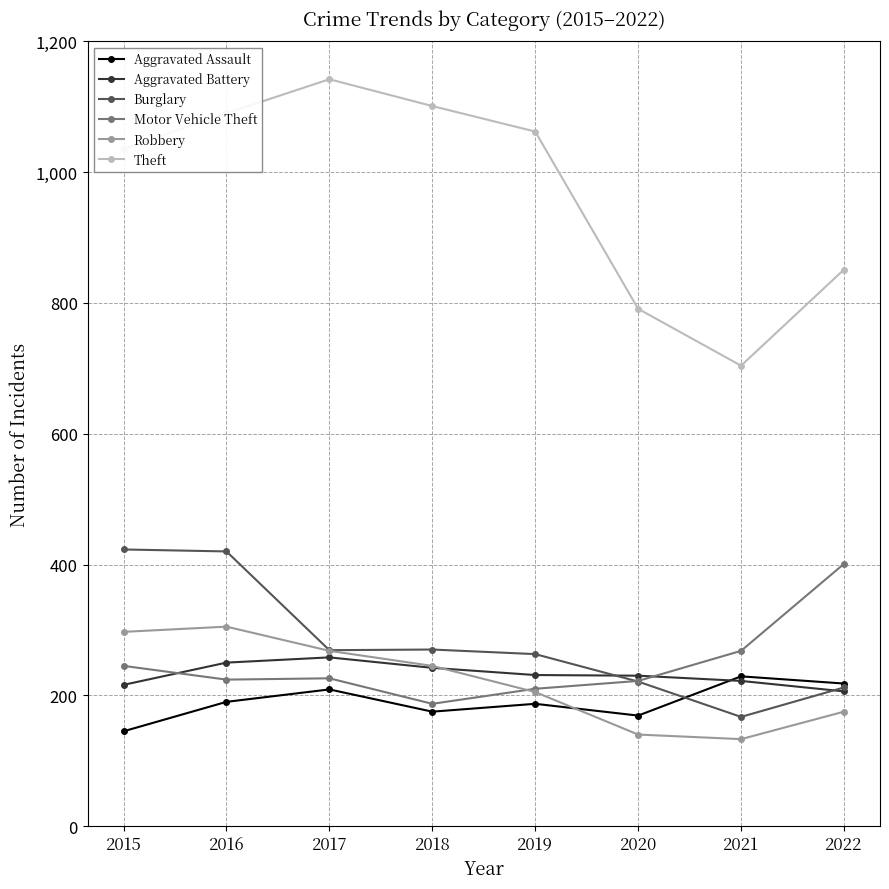

Which series has the largest range (max minus min)?

Theft